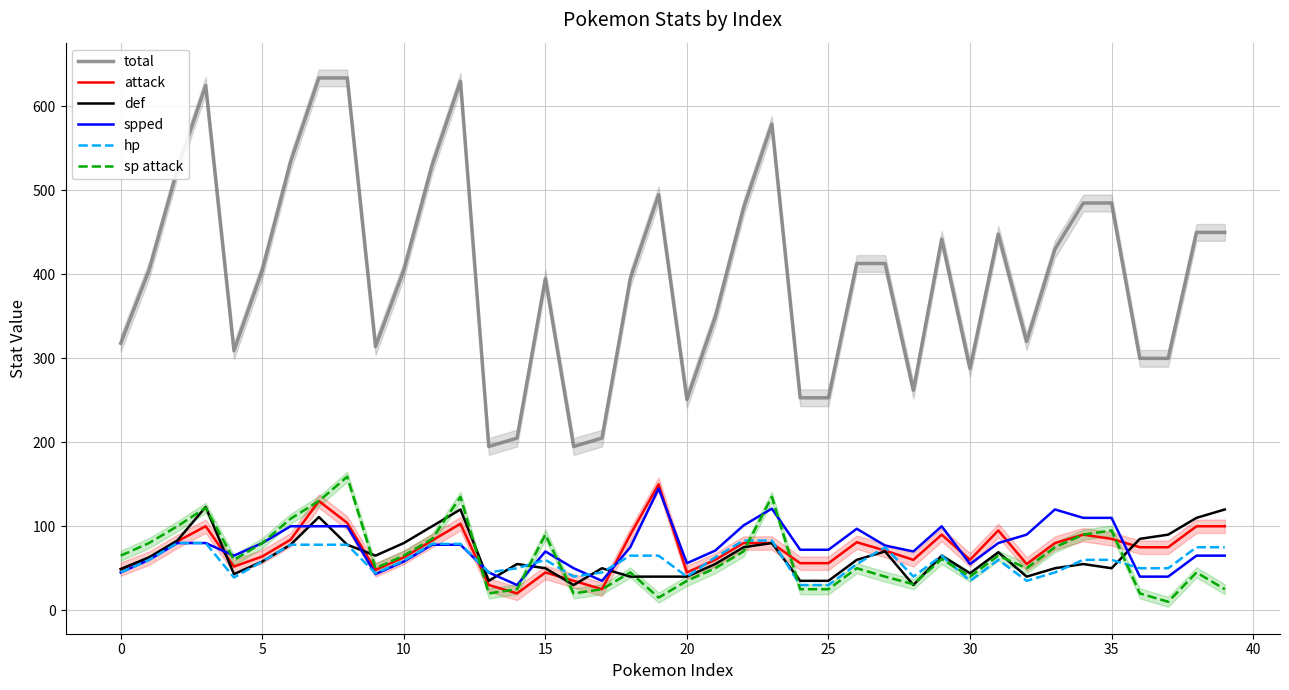

True or false: hp has a value of 15 at 20.

False